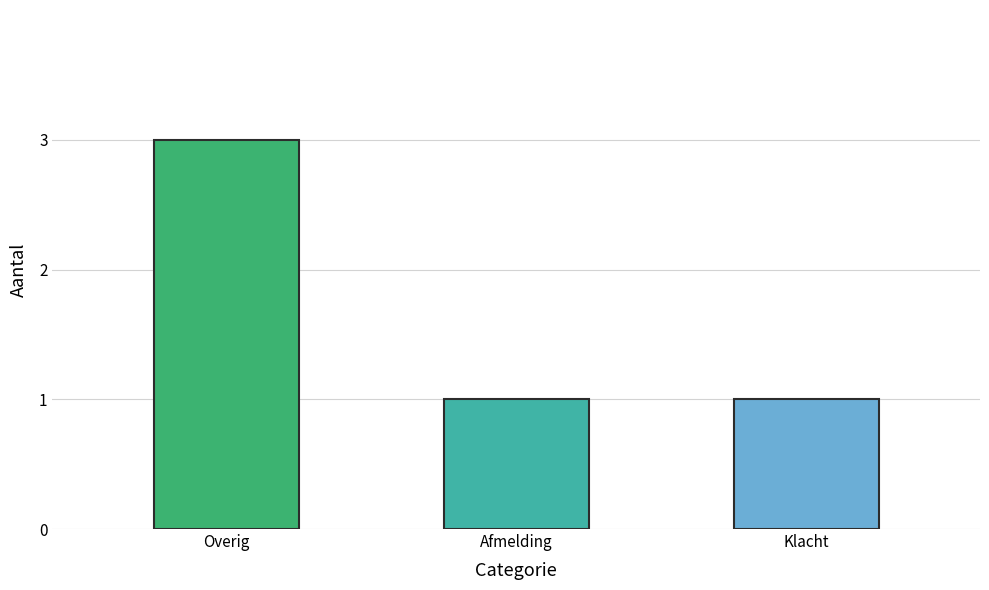

The chart shows a value of 1 at Klacht. True or false?

True